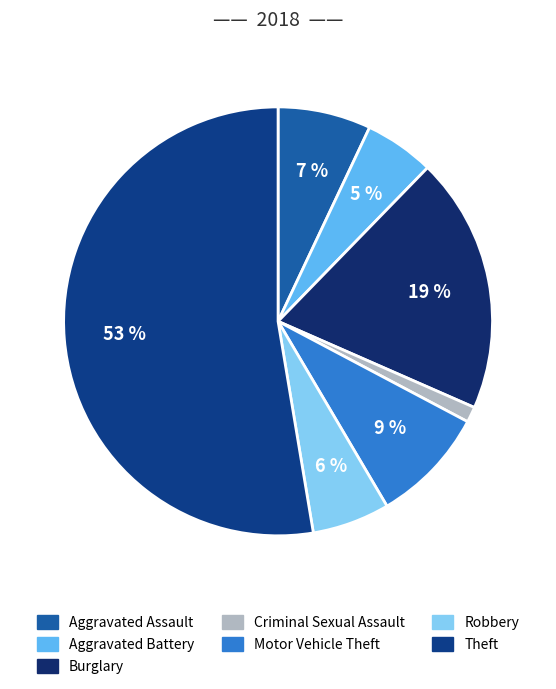

Which category has the biggest portion of the pie?

Theft